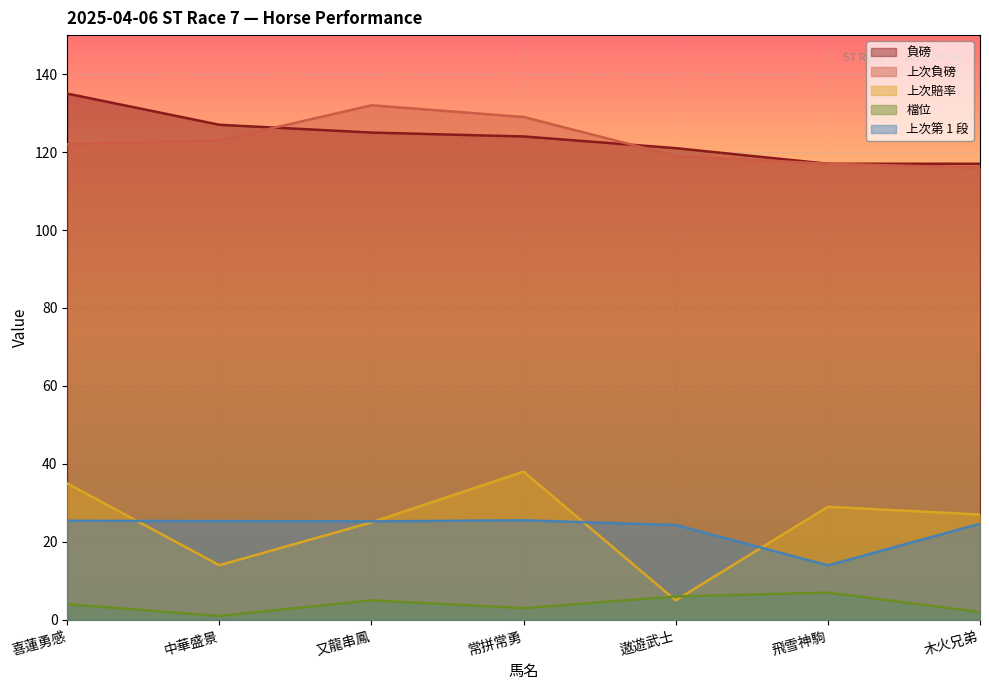

Which has a higher value, 常拼常勇 or 中華盛景?

中華盛景